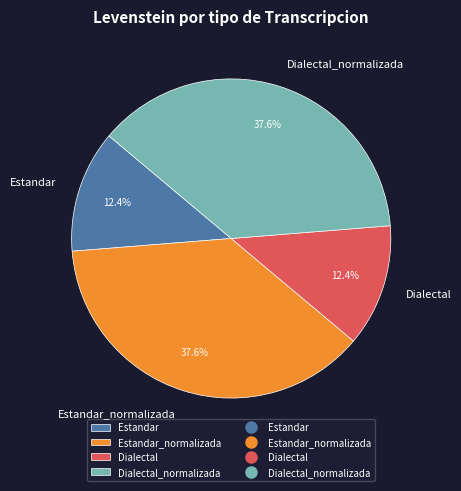

What percentage is NOT represented by Dialectal?

87.6%